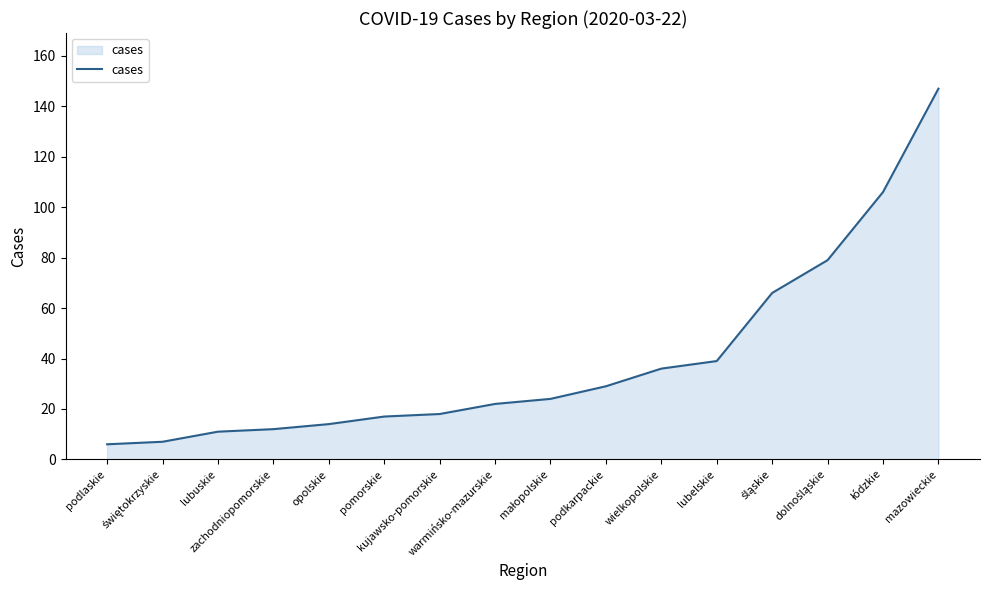

What is the difference between the maximum and minimum values?

141